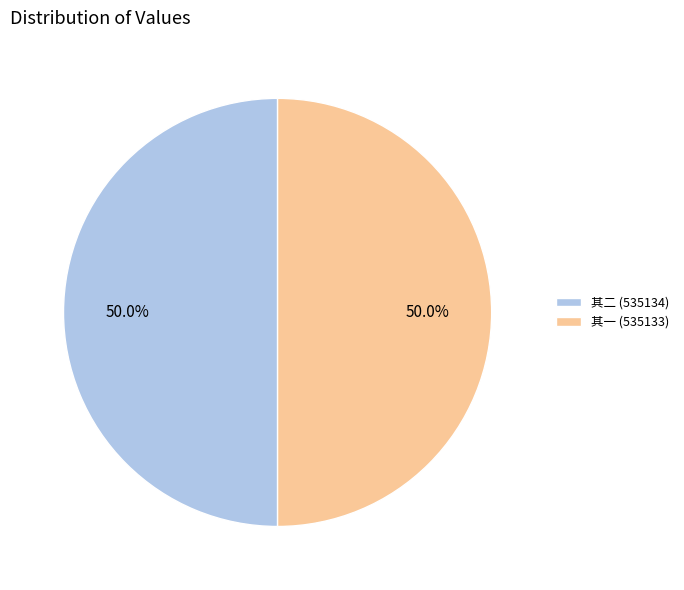

Approximately how many times larger is the value at 其二 (535134) compared to 其一 (535133)?

1.0